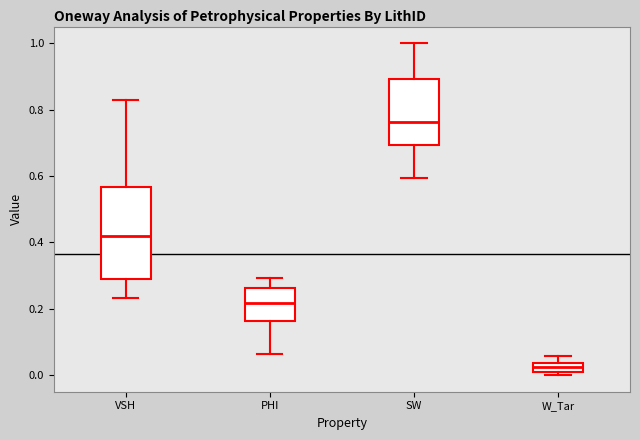

Which box has the lowest median line?

W_Tar